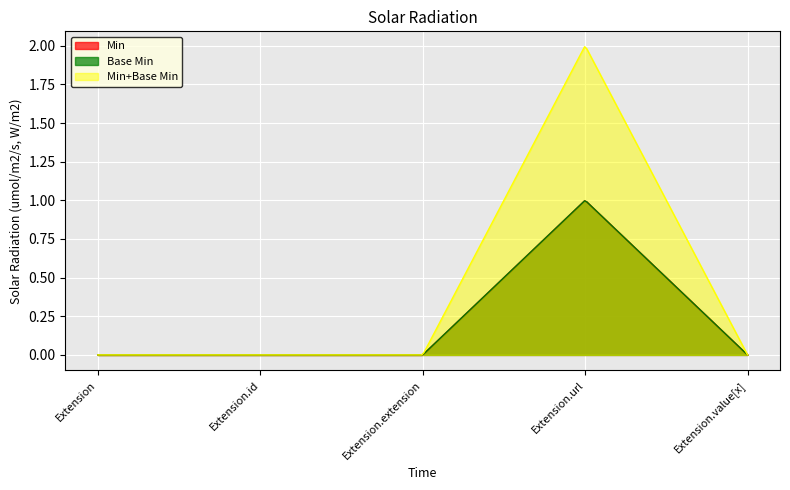

At which category does the chart reach its peak across all series?

Extension.url